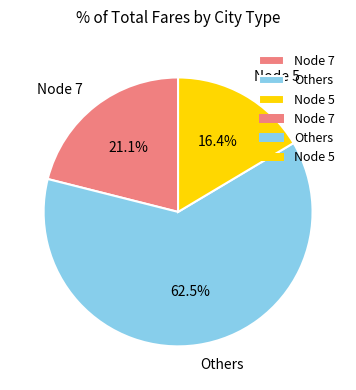

What is the smallest slice in the pie chart?

Node 5